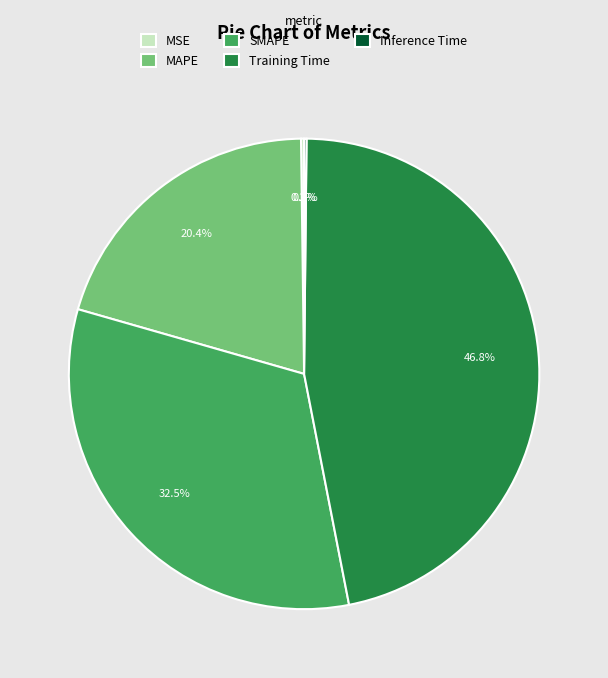

To the nearest percent, what is the difference between the SMAPE and Training Time slice percentages?

14%